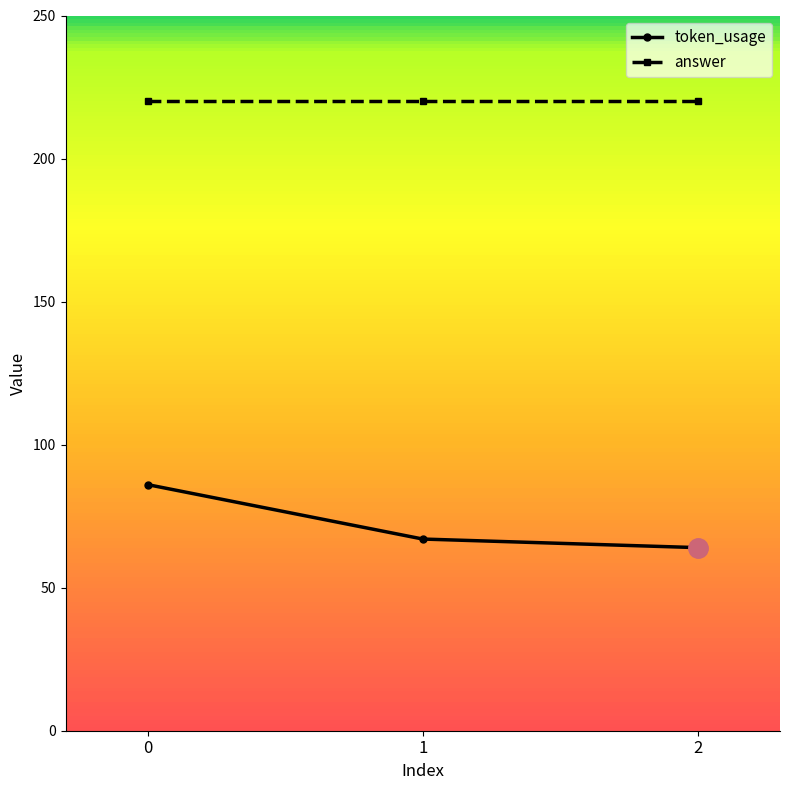

Reading left to right, extract all data points from this chart.

token_usage: 0=86	1=67	2=64
answer: 0=220	1=220	2=220